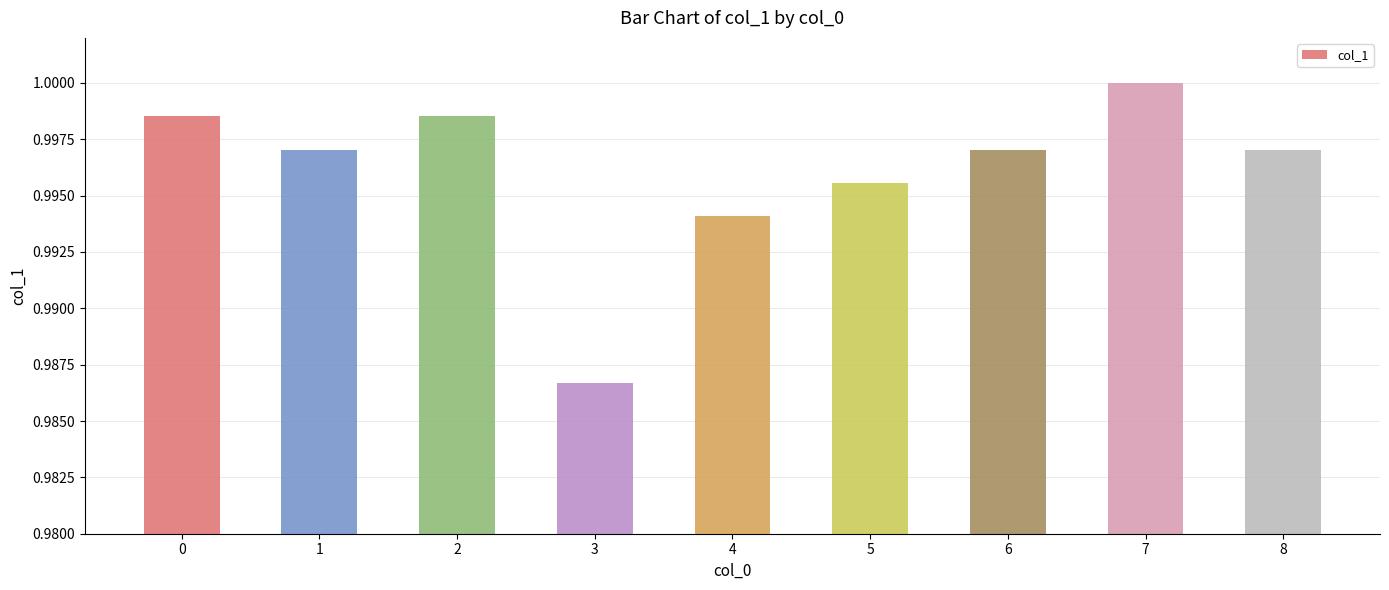

Is it true that the value at 0 is 1.7?

False